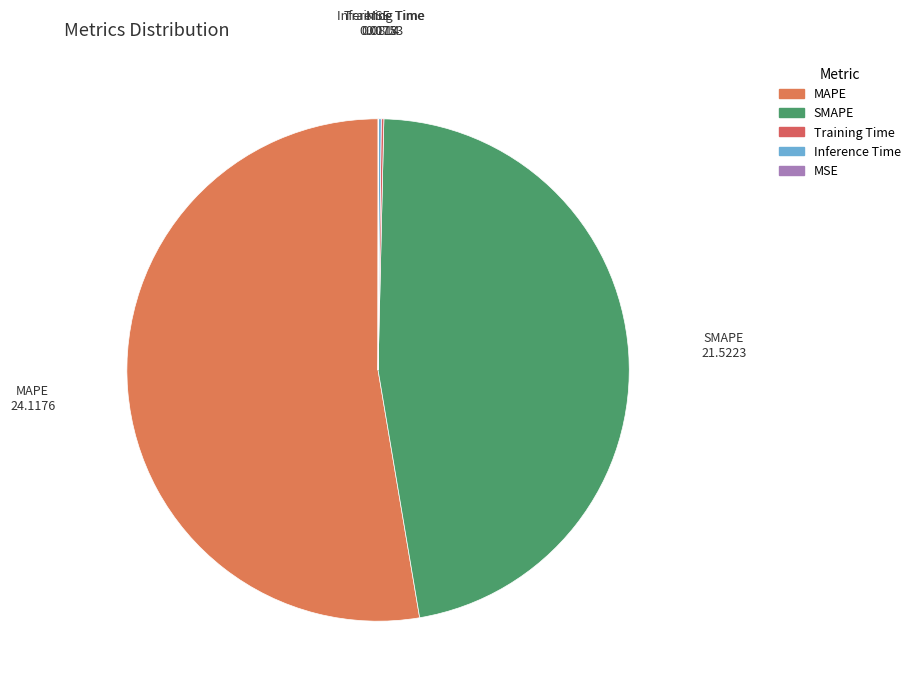

Which slice is the largest?

MAPE